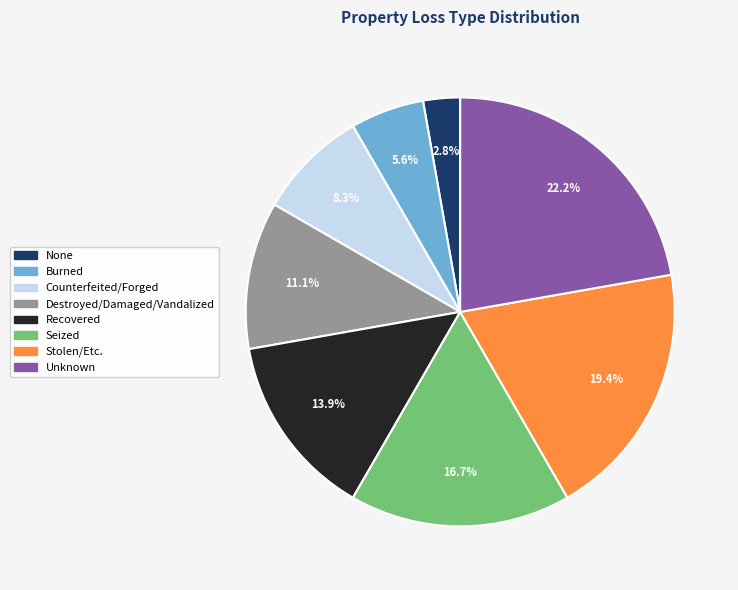

Count the number of slices in the pie.

8